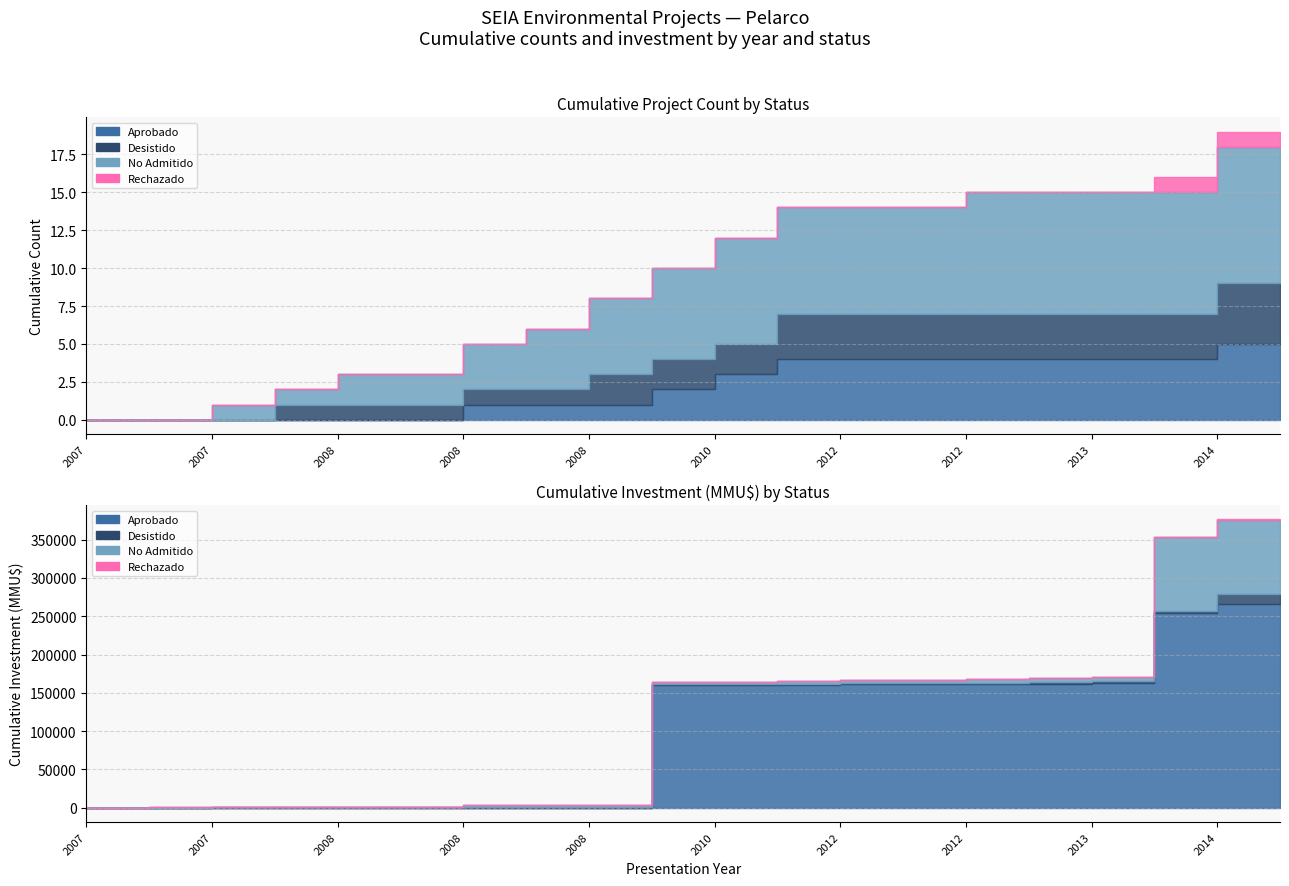

True or false: Rechazado and No Admitido cross at least once.

False